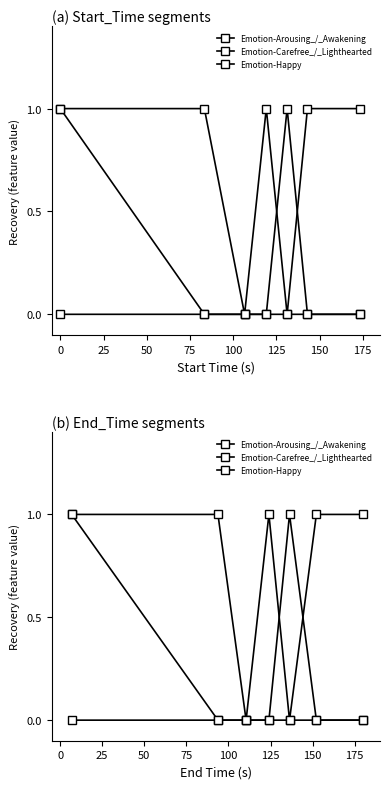

At 25, list the series in order from smallest to largest.

Emotion-Arousing_/_Awakening, Emotion-Carefree_/_Lighthearted, Emotion-Happy